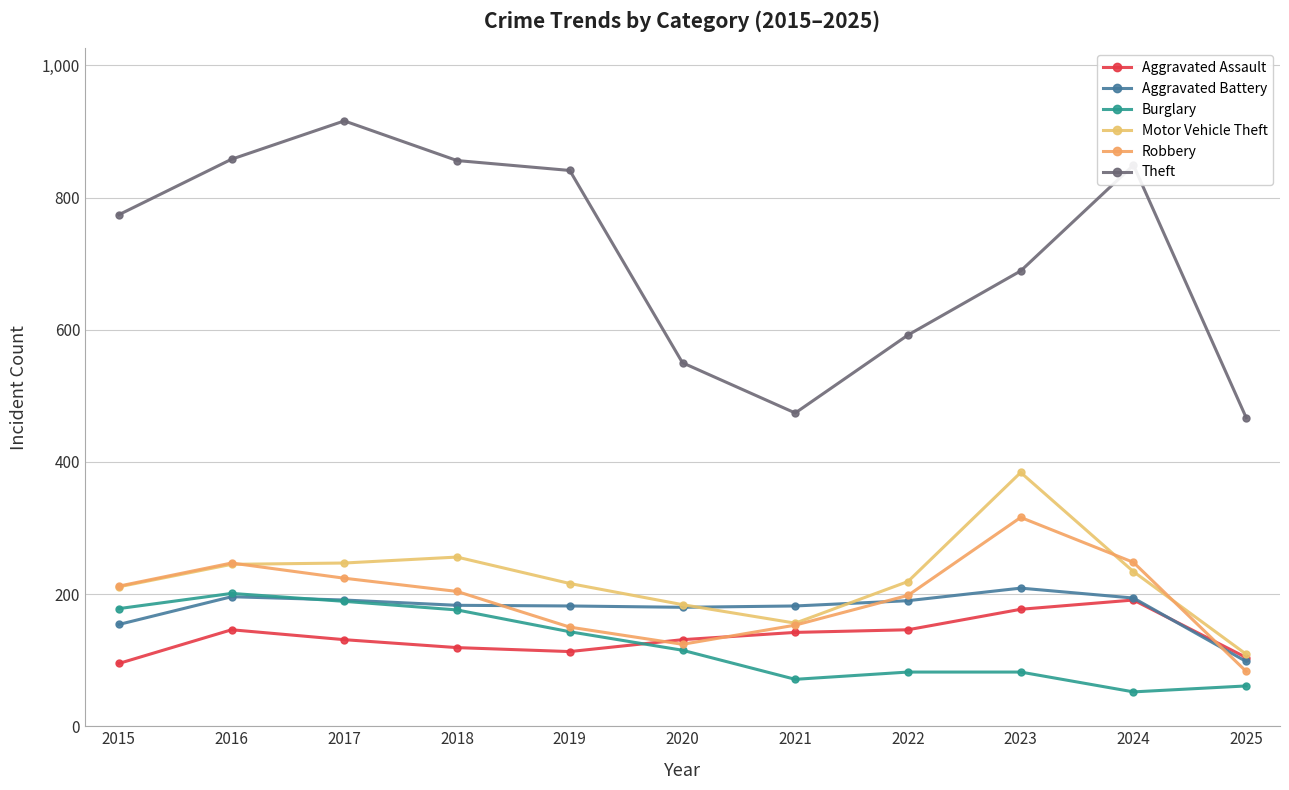

Reading left to right, list all the values displayed in this chart.

Aggravated Assault: 95	146	131	119	113	131	142	146	177	191	104
Aggravated Battery: 154	196	191	183	182	180	182	190	209	194	98
Burglary: 178	201	189	176	143	115	71	82	82	52	61
Motor Vehicle Theft: 211	245	247	256	216	184	156	219	384	234	109
Robbery: 212	247	224	204	150	124	153	198	316	248	83
Theft: 774	858	916	856	841	550	474	592	689	849	467